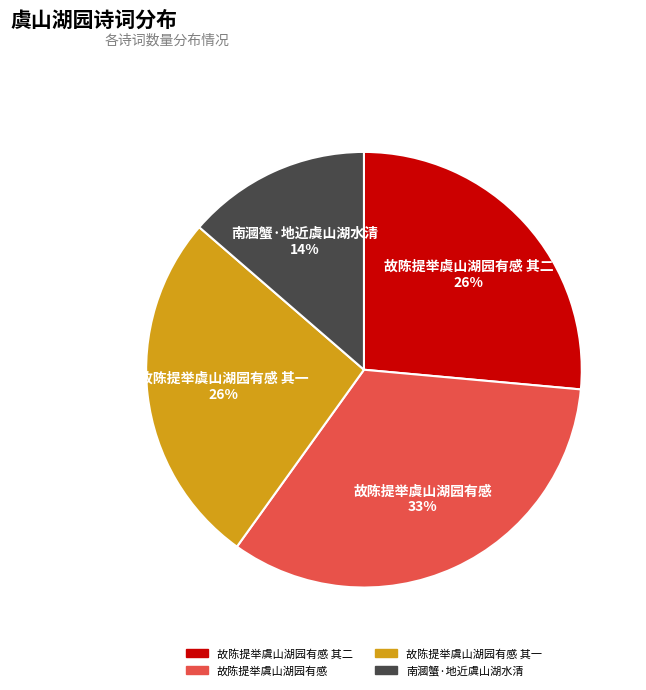

Which category has the smallest portion of the pie?

南漍蟹·地近虞山湖水清